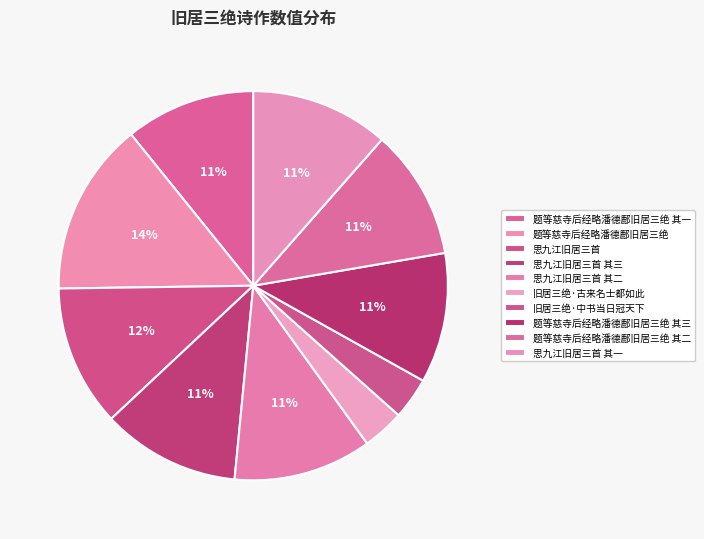

Count the number of slices in the pie.

10